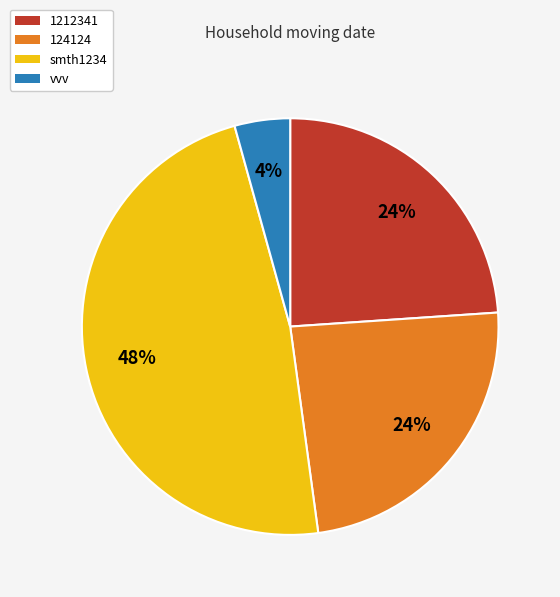

Approximately how many times larger is the value at vvv compared to 124124?

0.2